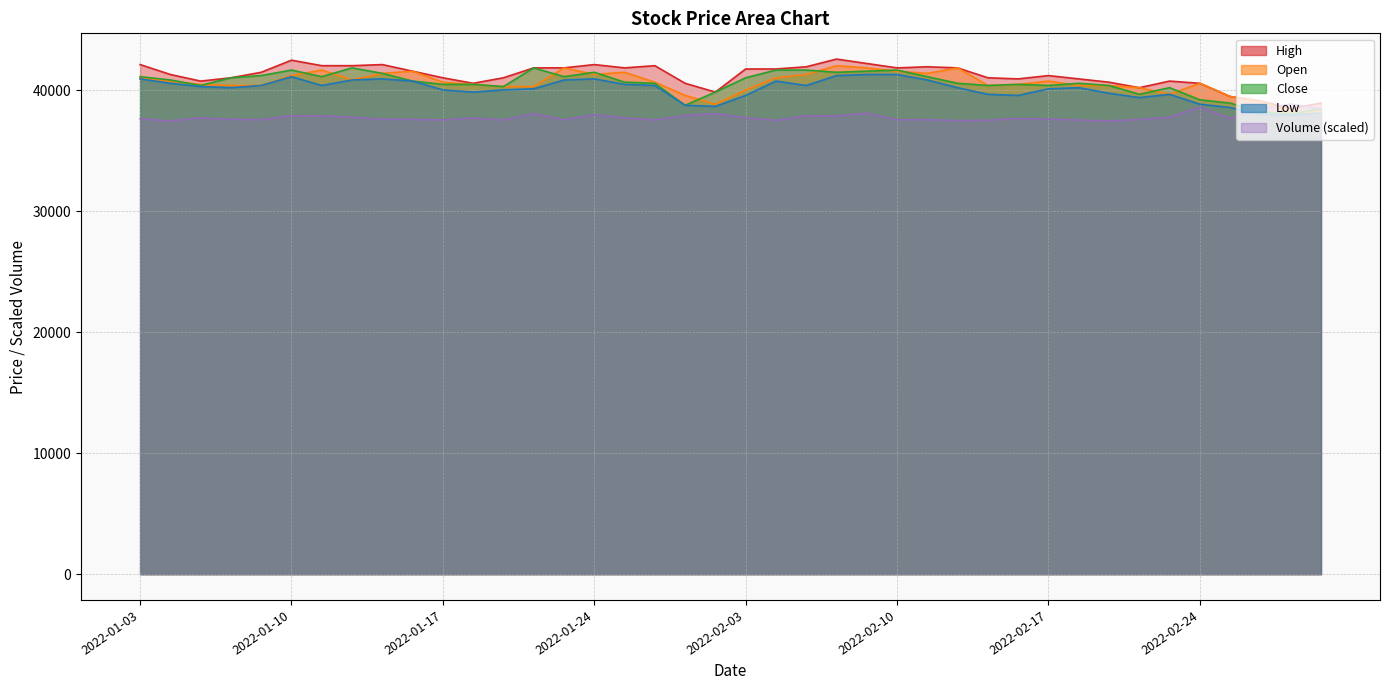

What is the label of the 25th point from the right?

2022-01-24